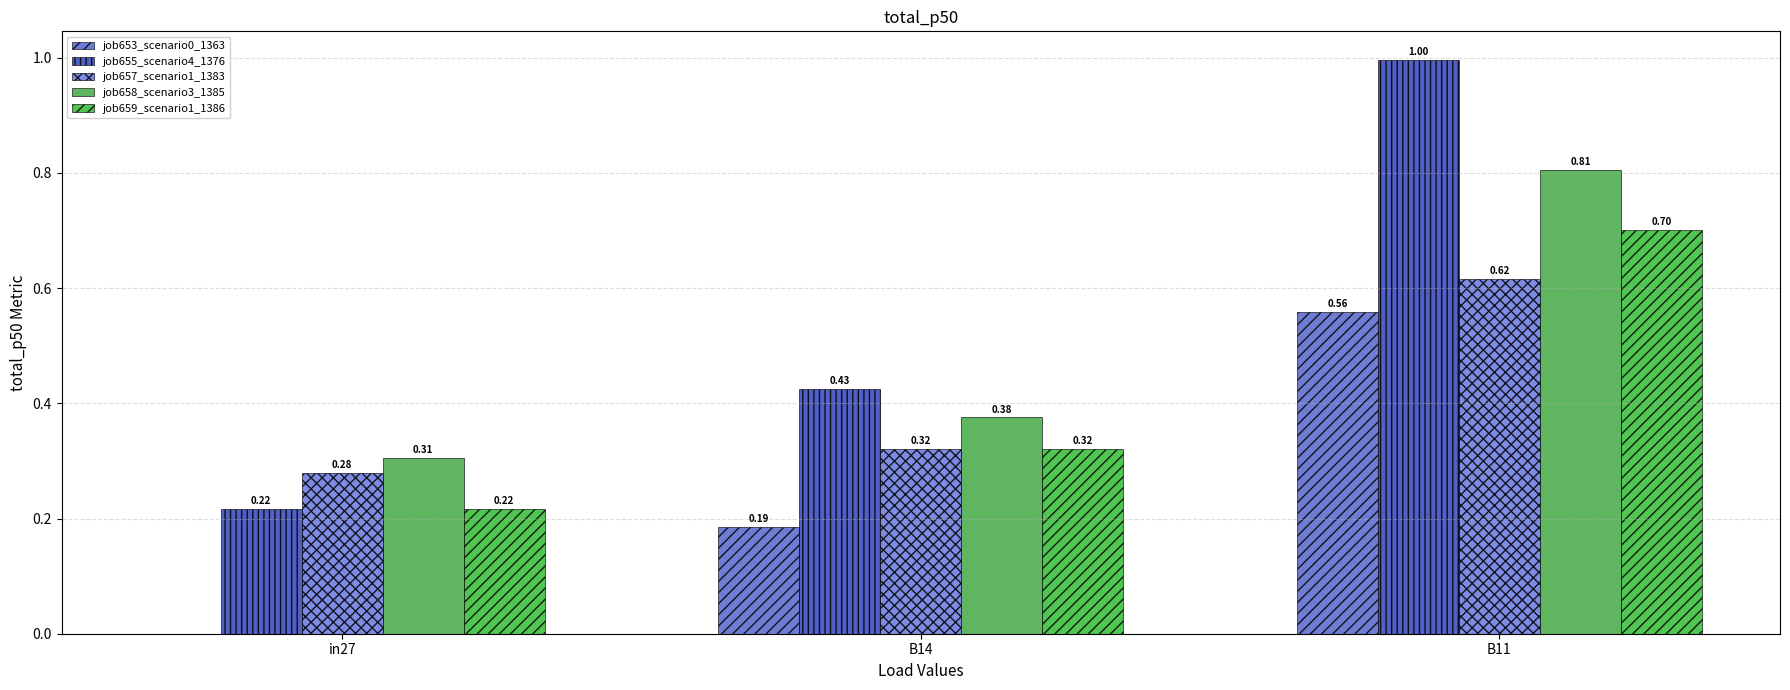

Count the number of categories in the chart.

3